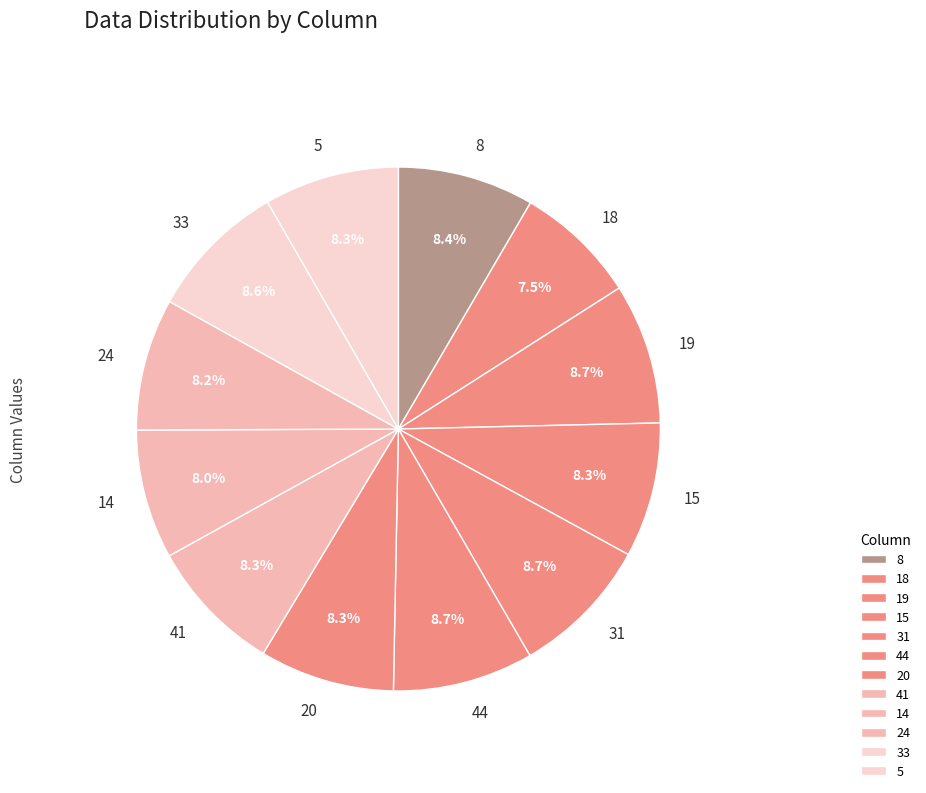

What percentage is NOT represented by 44?

91.3%